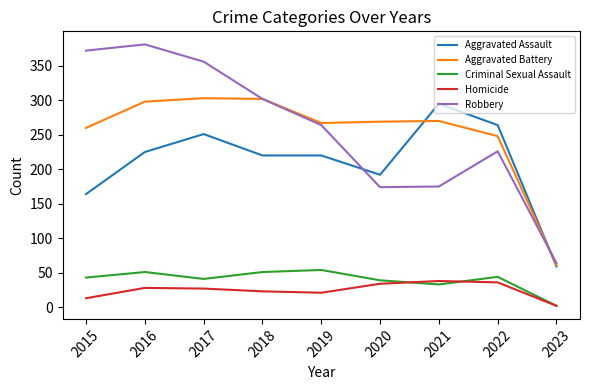

What is the spread (max minus min) of values at 2017?

329